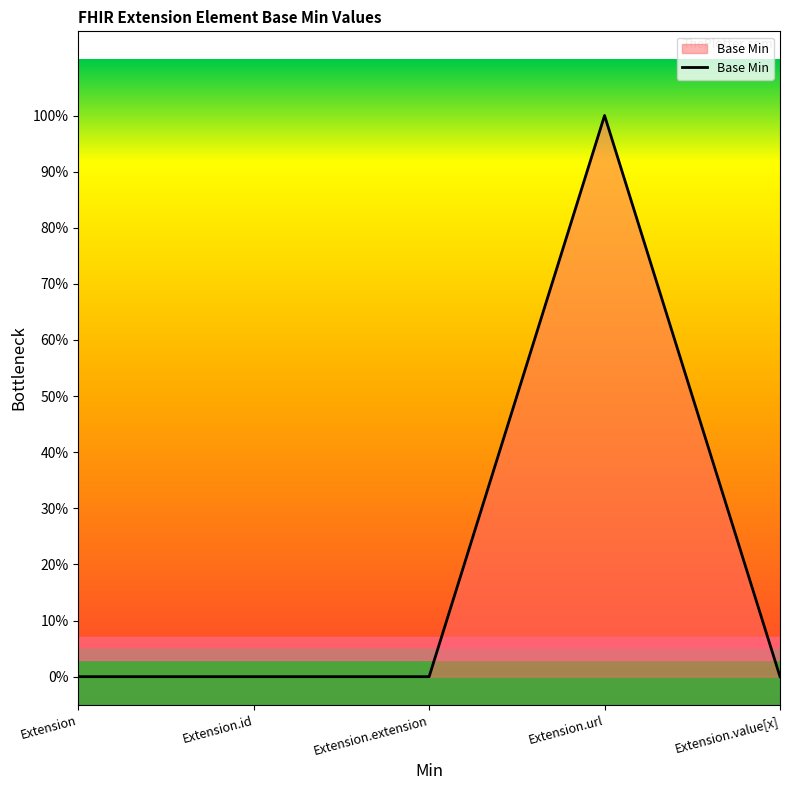

Does the chart have visible grid lines?

No